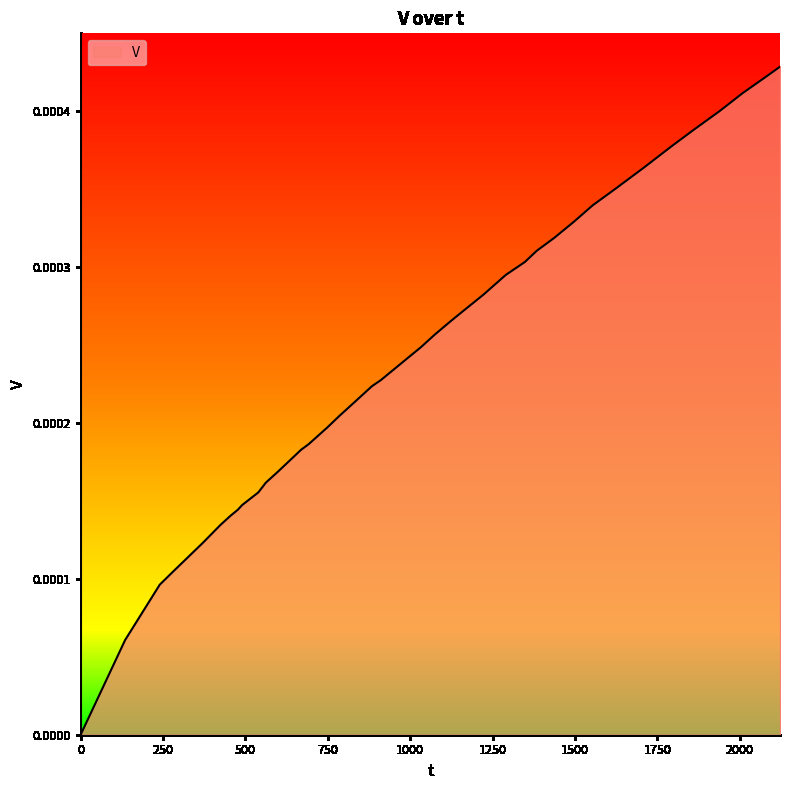

List the labels in order of value, largest first.

2122, 2071, 2009, 1938, 1862, 1792, 1708, 1619, 1554, 1496, 1436, 1384, 1348, 1290, 1222, 1150, 1121, 1074, 1033, 988, 911, 884, 837, 783, 749, 692, 669, 637, 599, 562, 539, 490, 477, 454, 424, 371, 279, 240, 135, 0